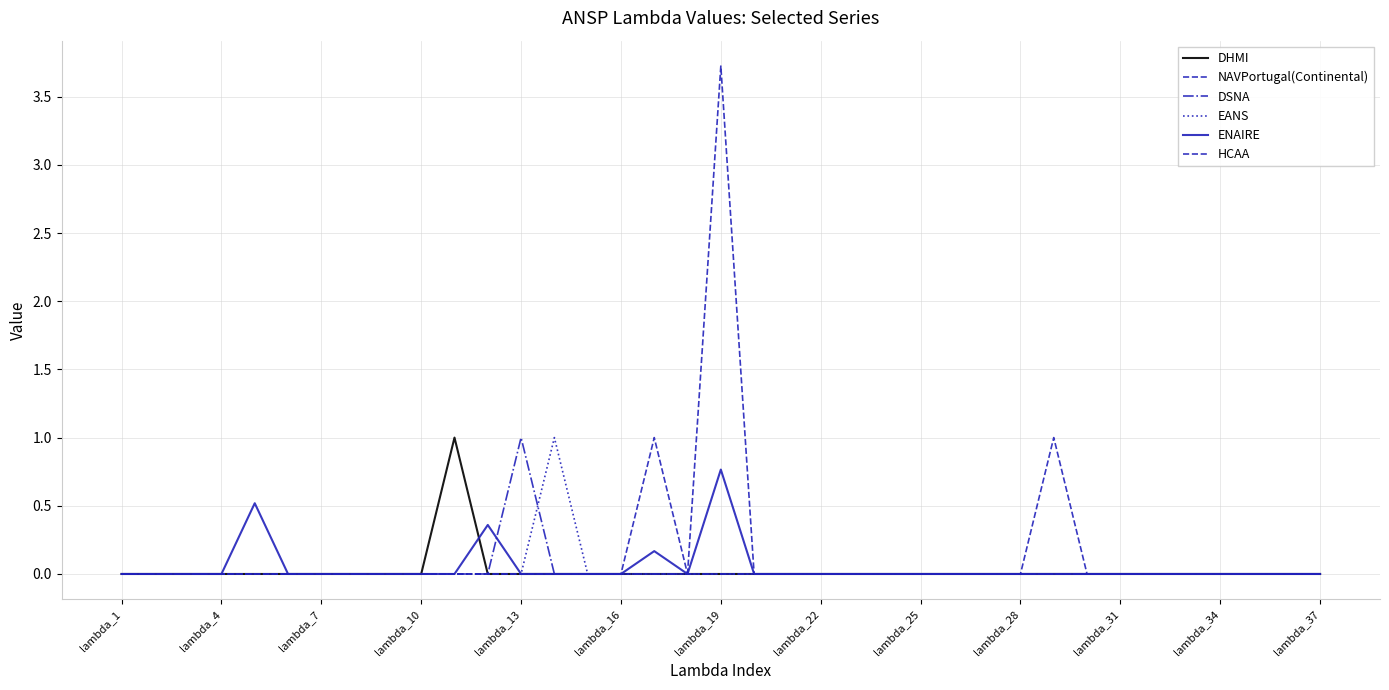

Is this an area chart (filled region under the line)?

No